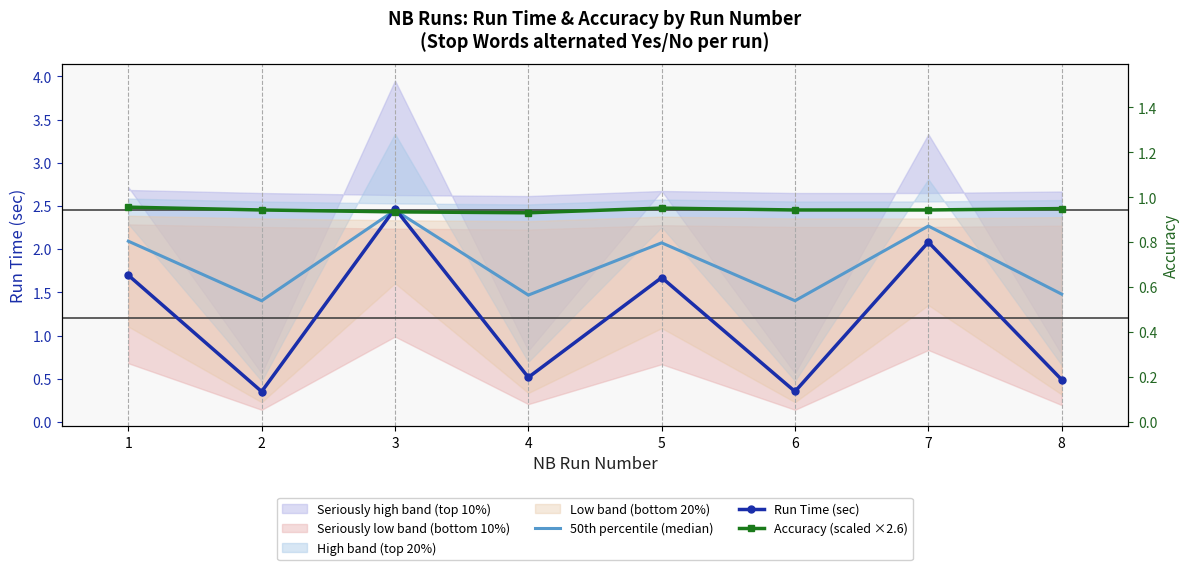

After their last crossing, which series has the higher values: Run Time (sec) or Accuracy (scaled ×2.6)?

Accuracy (scaled ×2.6)